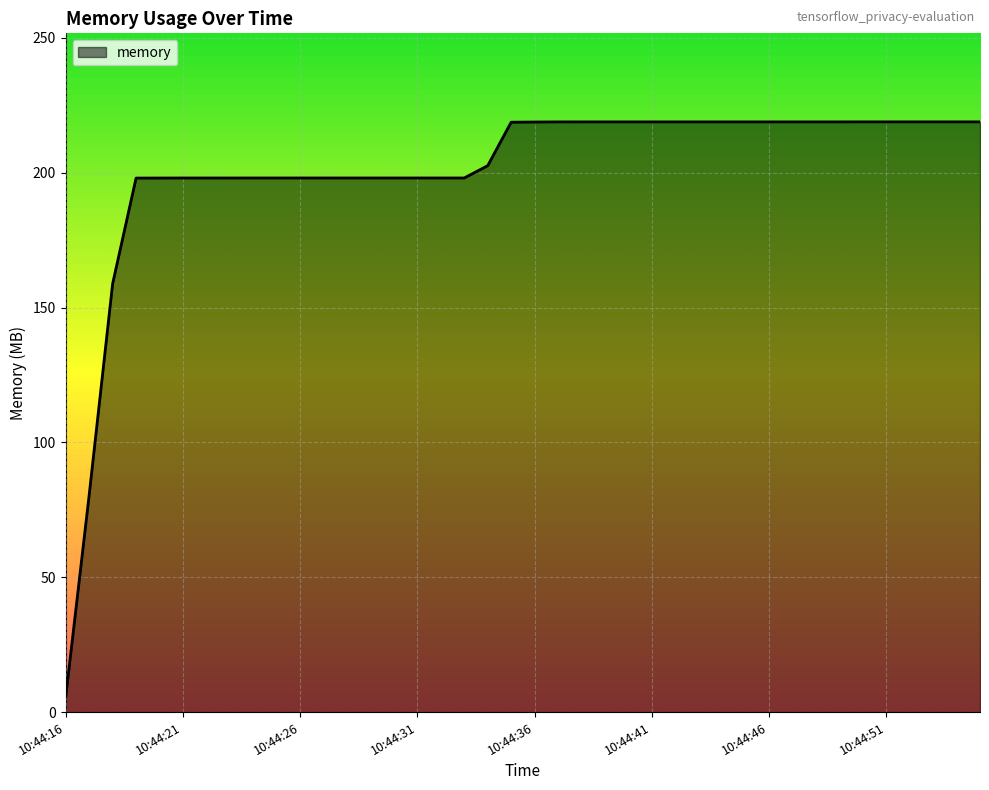

What is the sum of all values?

8014.7